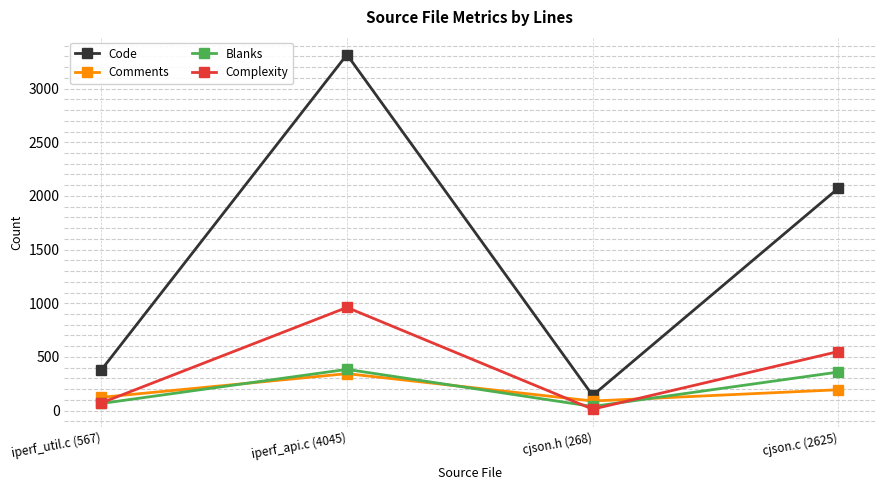

List the labels in order of Code value, smallest first.

cjson.h (268), iperf_util.c (567), cjson.c (2625), iperf_api.c (4045)